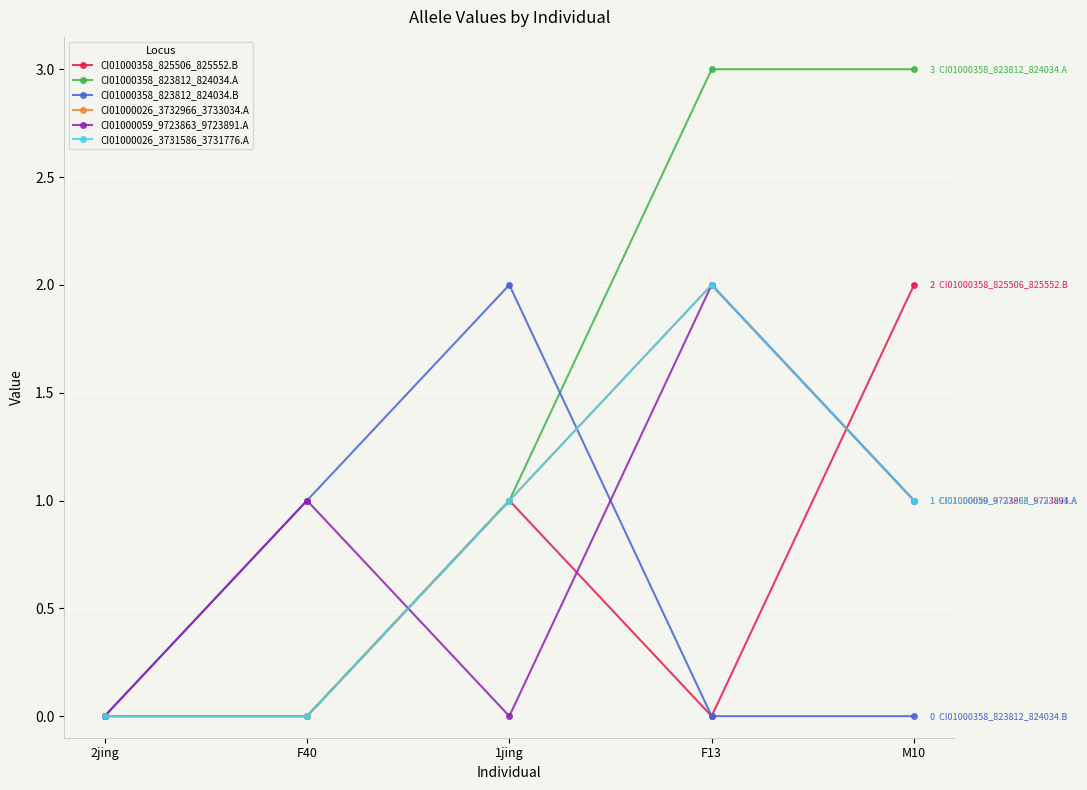

List the labels in order of CI01000059_9723863_9723891.A value, smallest first.

2jing, 1jing, F40, M10, F13